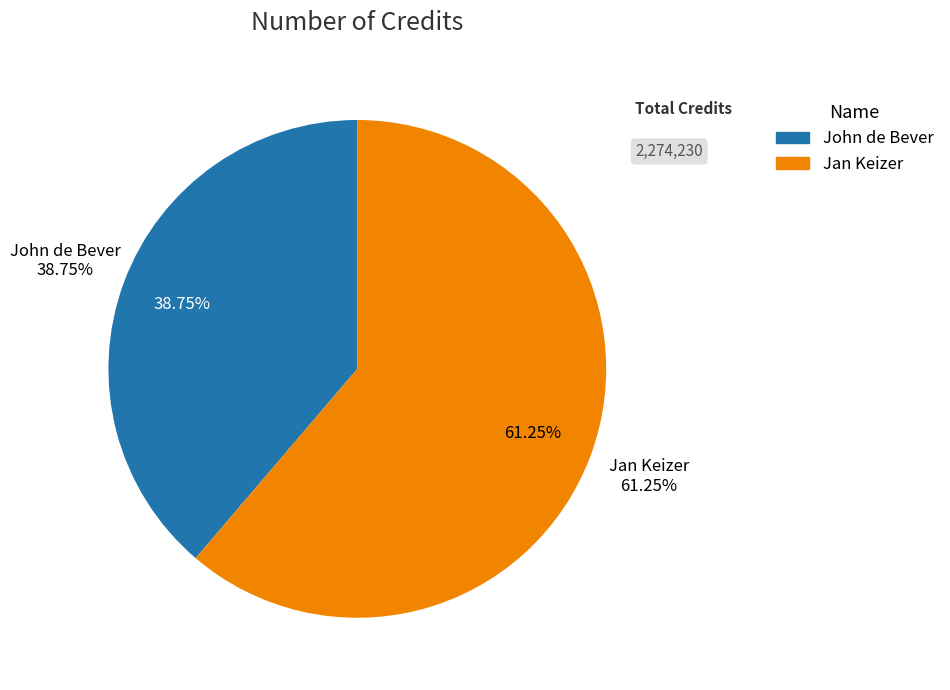

True or false: Jan Keizer accounts for 53% of the total.

False